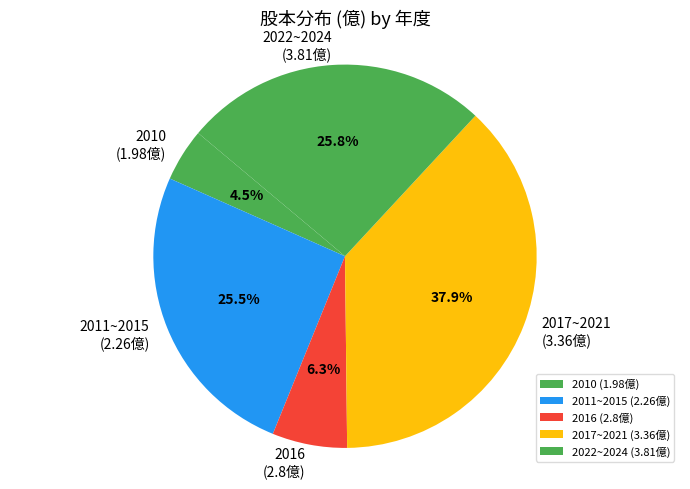

What is the total percentage of 2022~2024 (3.81億) and 2017~2021 (3.36億)?

63.7%